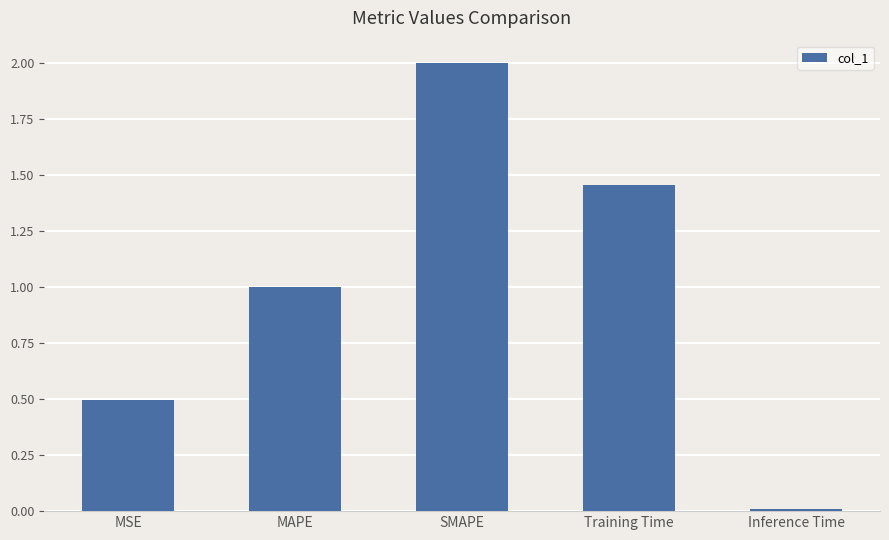

Rank the categories by value from lowest to highest.

Inference Time, MSE, MAPE, Training Time, SMAPE